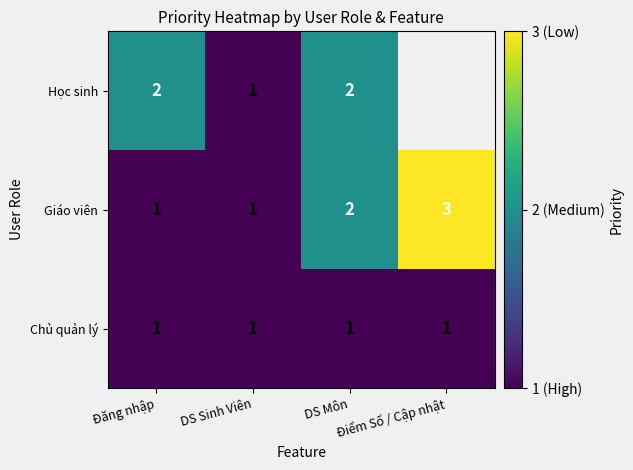

What is the sum of all Chủ quản lý values?

4